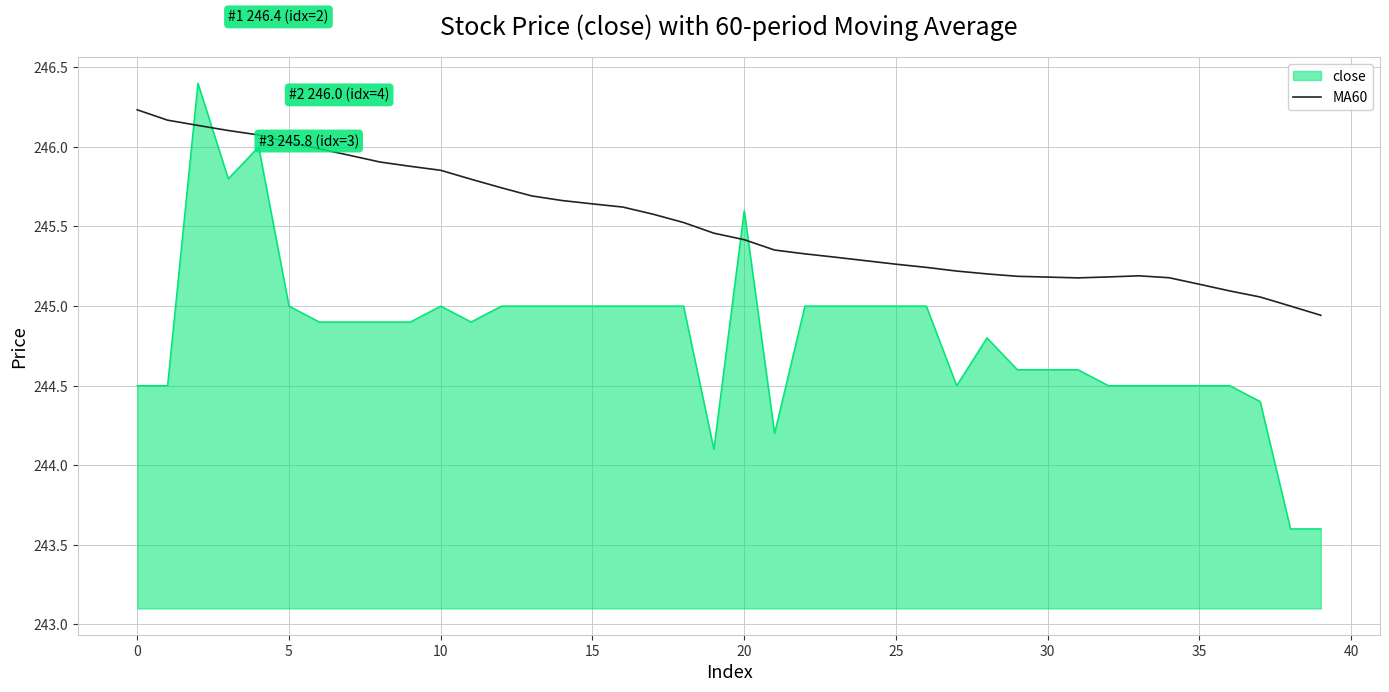

Rank the series by their maximum value, from highest to lowest.

close, MA60